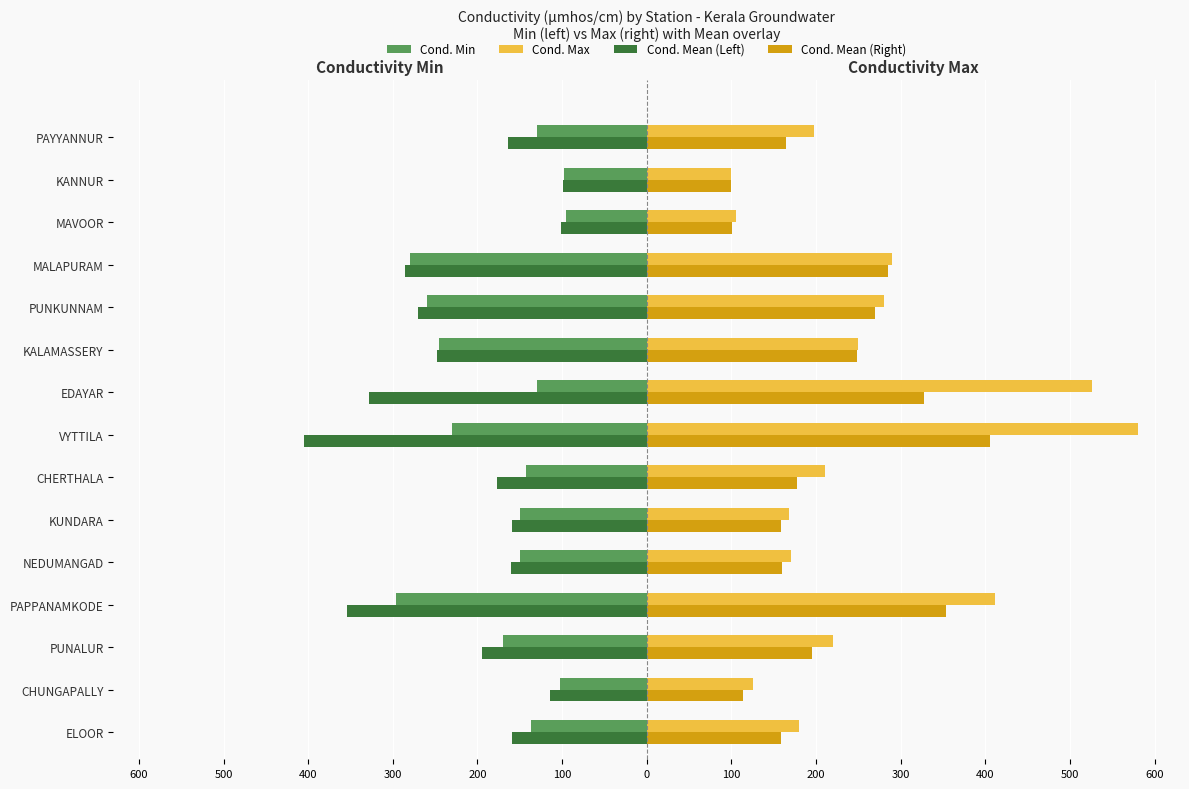

How many bars are there in each group?

4